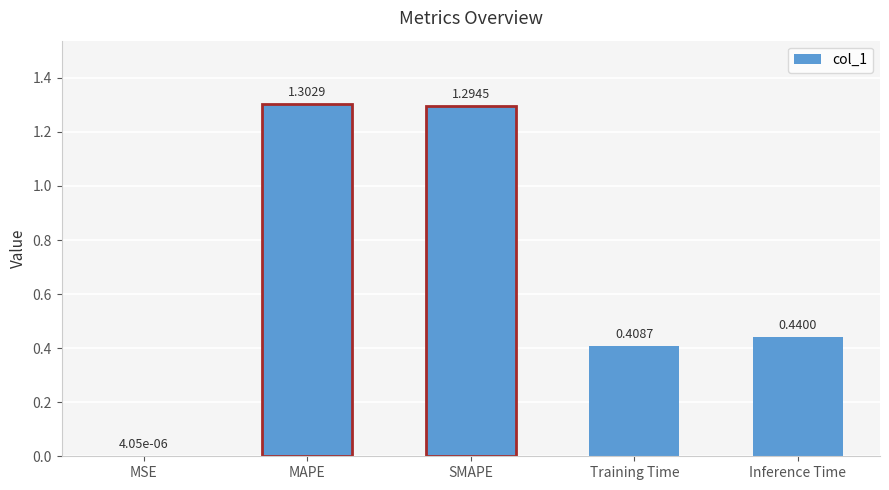

How many series are shown in this chart?

1